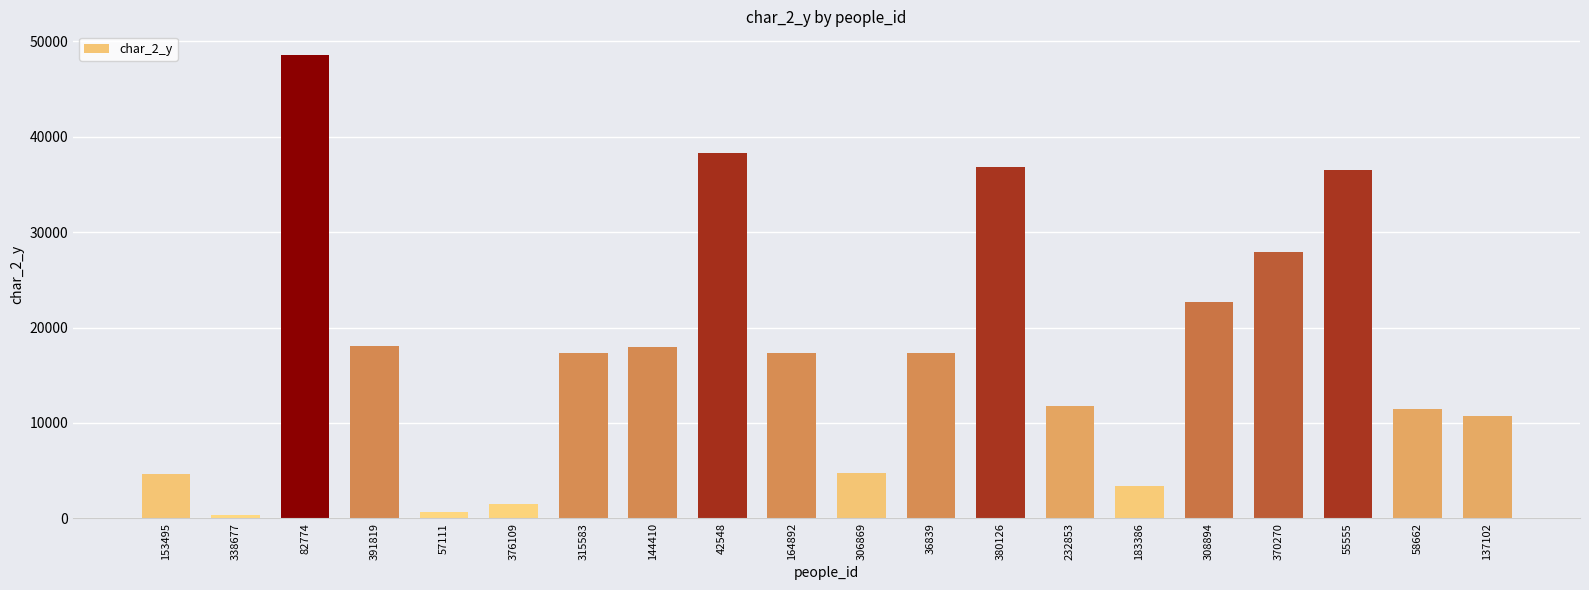

What is the sum of the values at 82774 and 232853?

60401